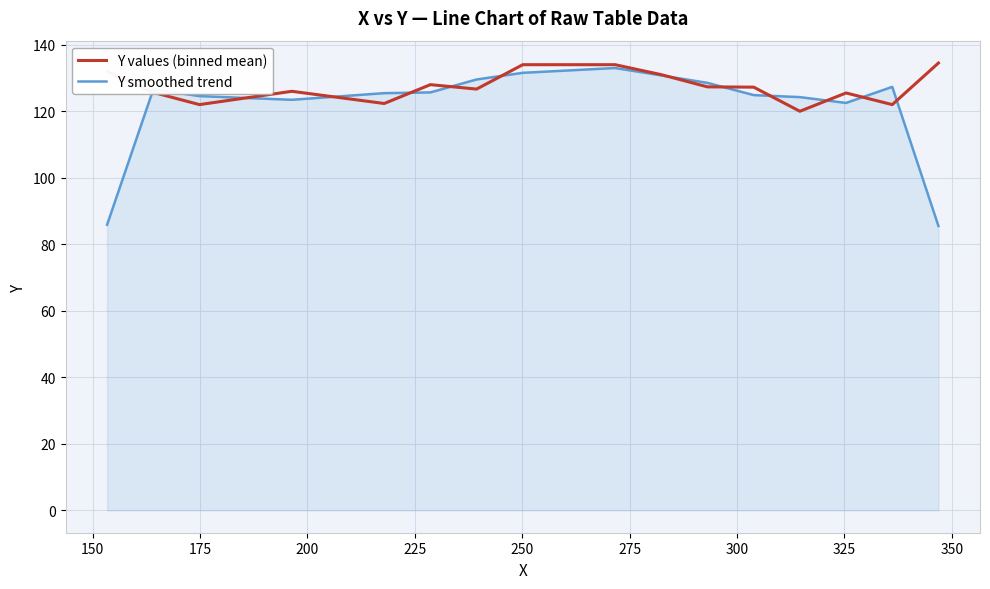

Which series has the widest spread of values?

Y smoothed trend